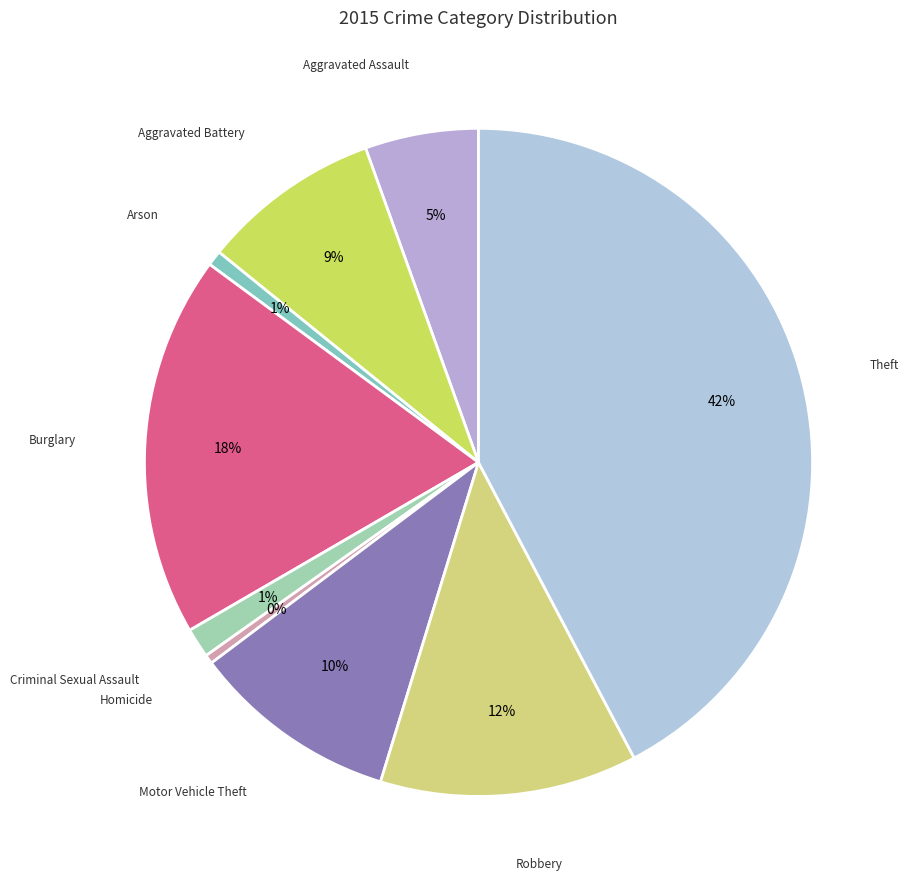

Count the number of slices in the pie.

9